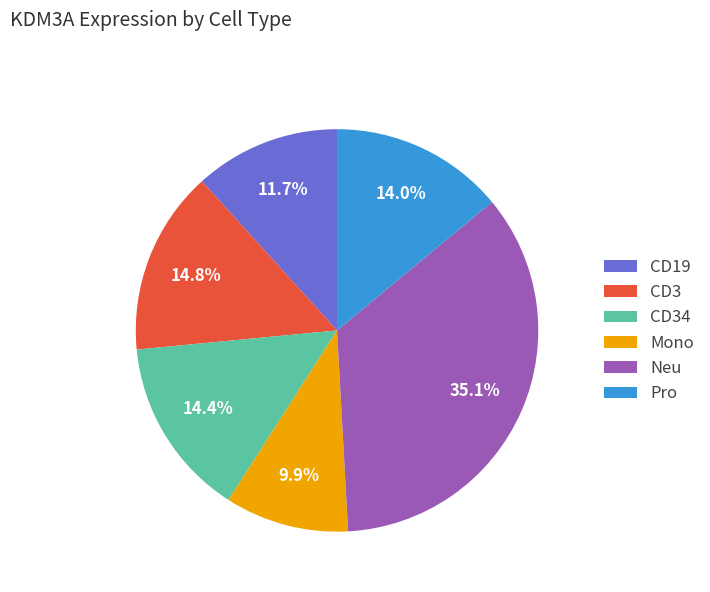

Is there any slice that represents more than half of the pie?

No